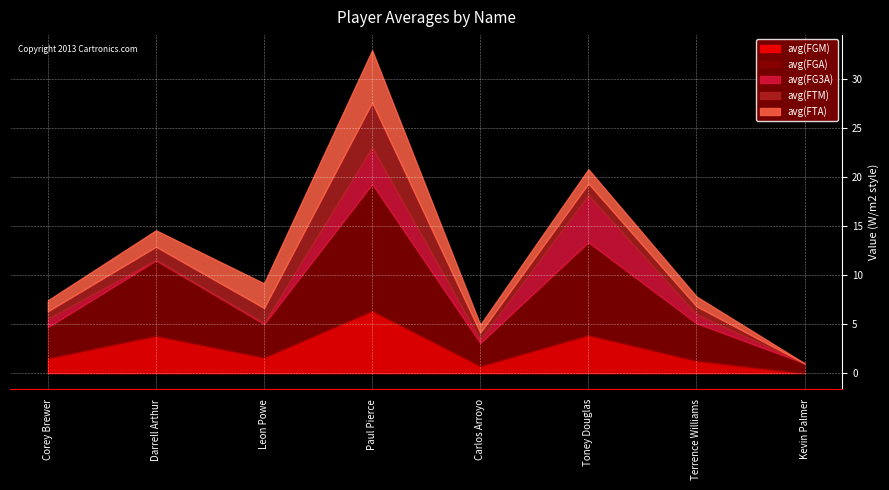

True or false: avg(FTM) and avg(FGM) intersect in this chart.

False